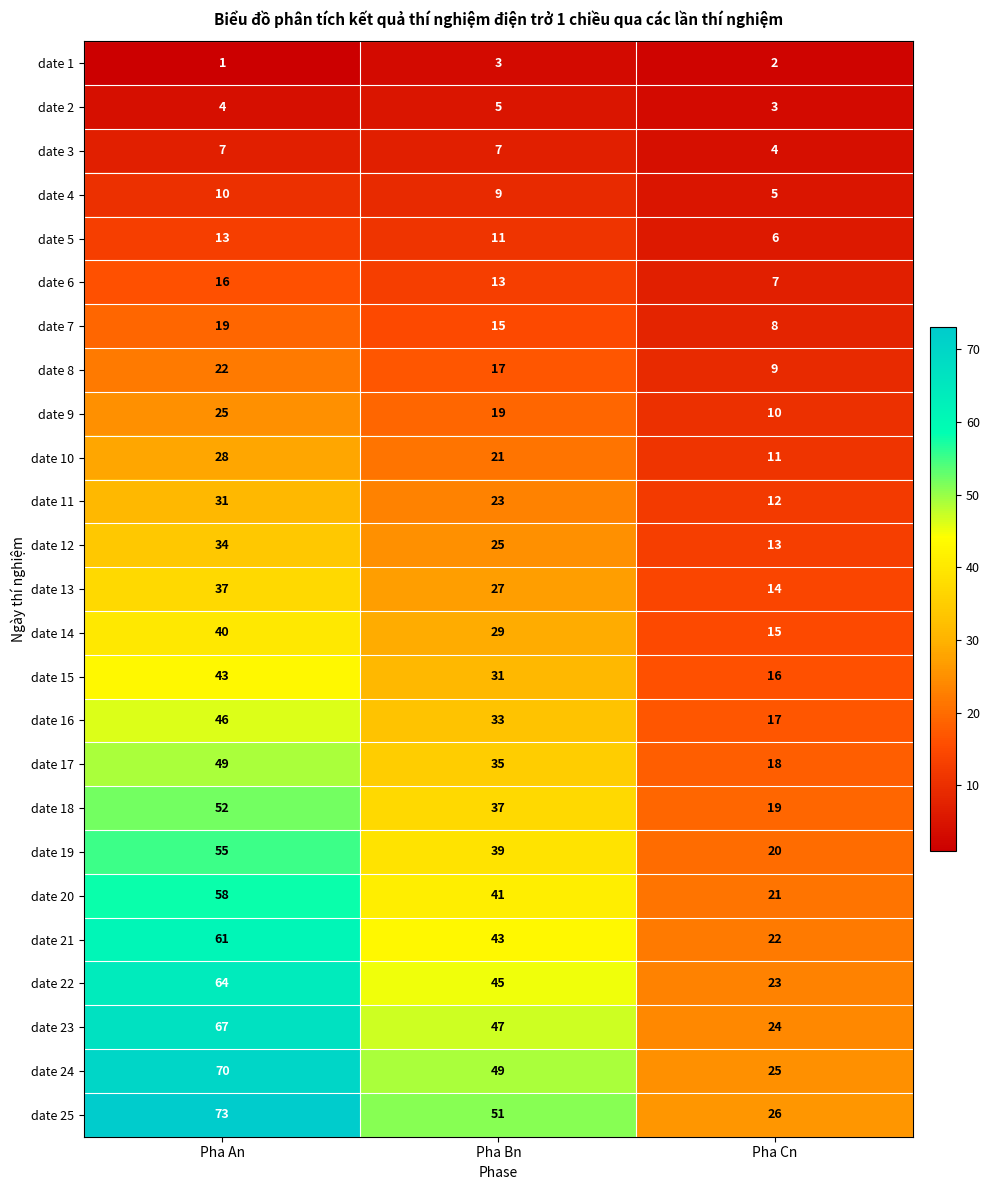

Which series changed the most between Pha An and Pha Bn?

date 25